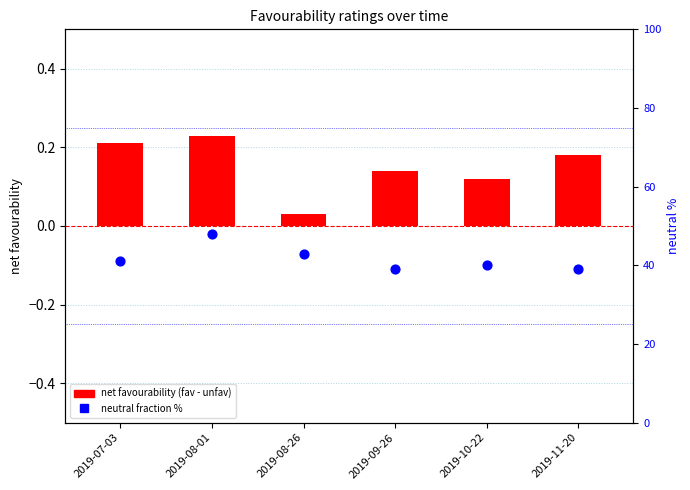

At which category is the sum across all series the highest?

2019-08-01